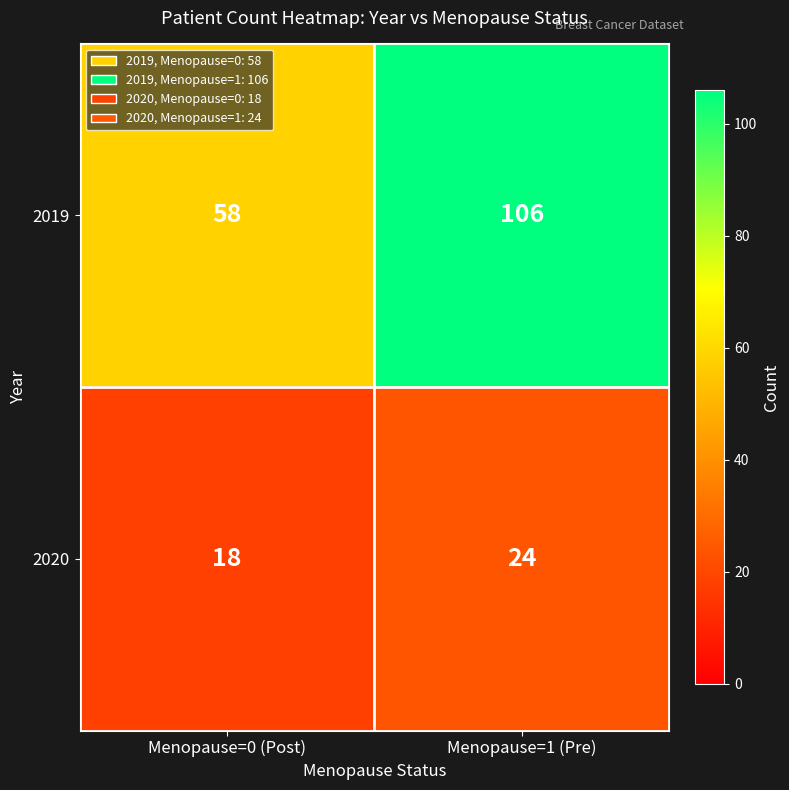

Which series has the largest total across all categories?

2019